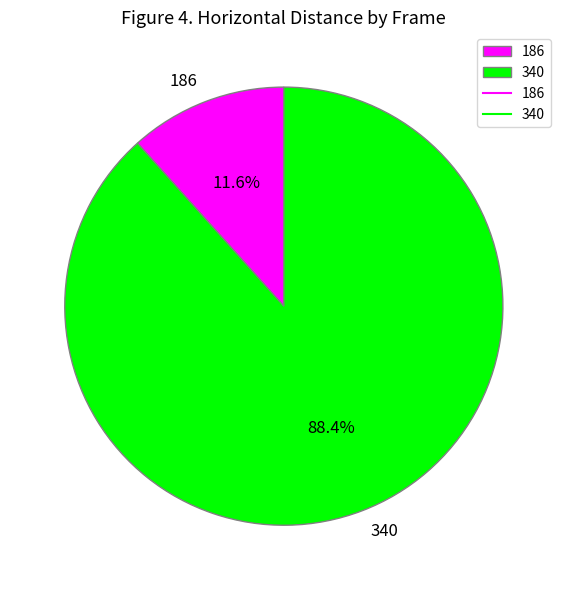

Is it true that 340 is 88% of the pie?

True